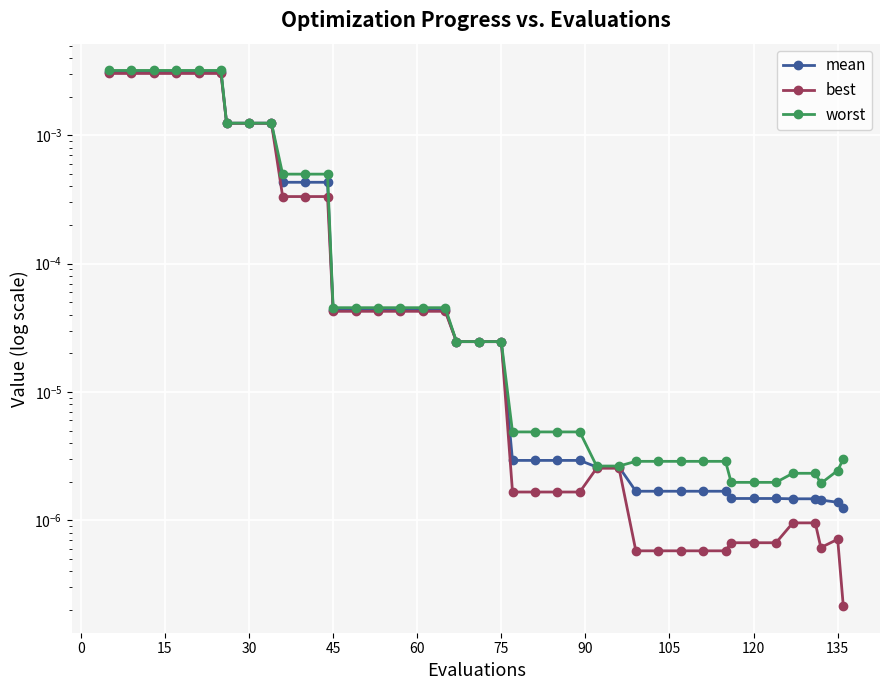

How many interior local valleys does the worst series have?

1